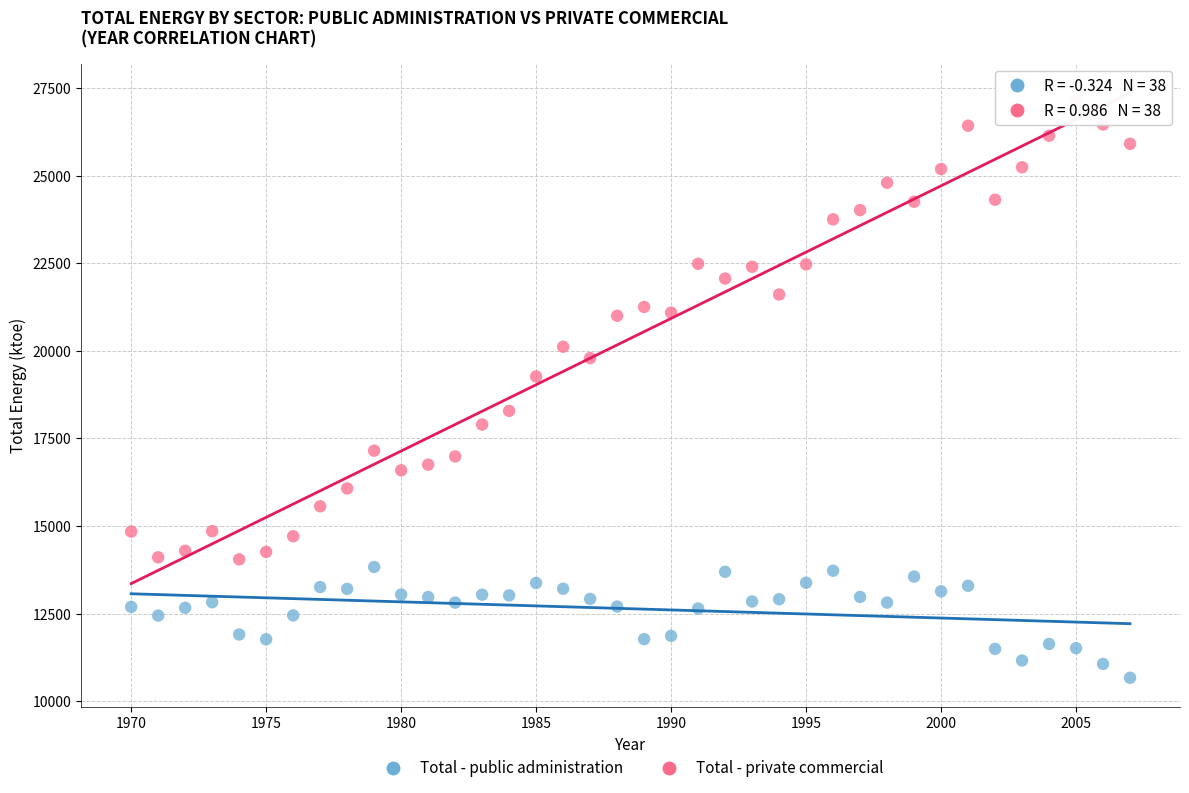

Which series reaches the minimum Y coordinate?

Total - public administration